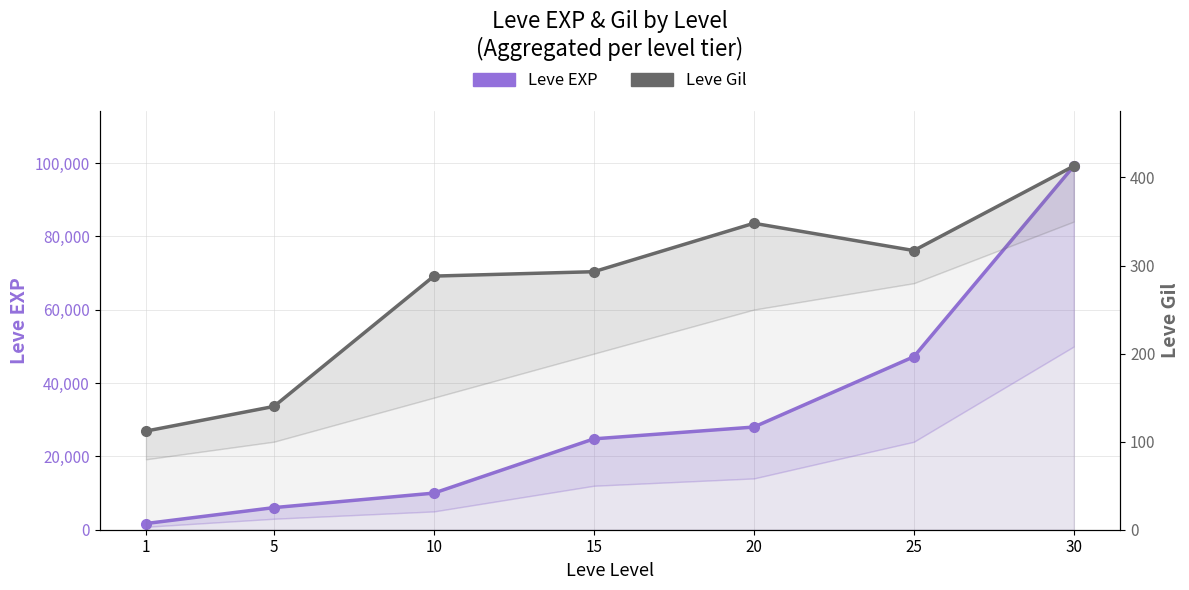

What is the total value across all series at 10?

10278